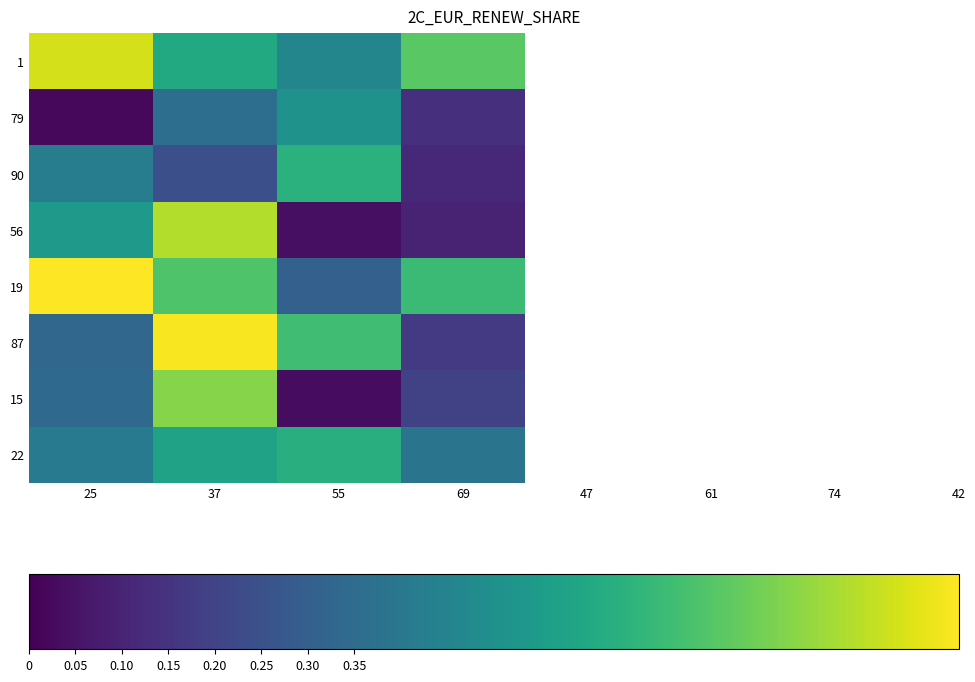

Which has a higher value, 37 or 55?

37